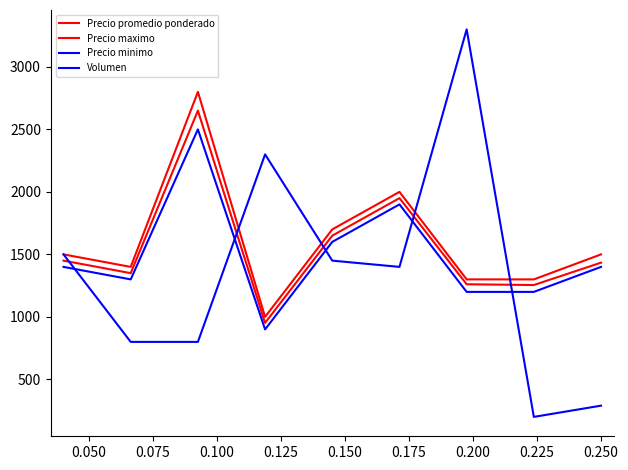

How many lines are shown in the chart?

4